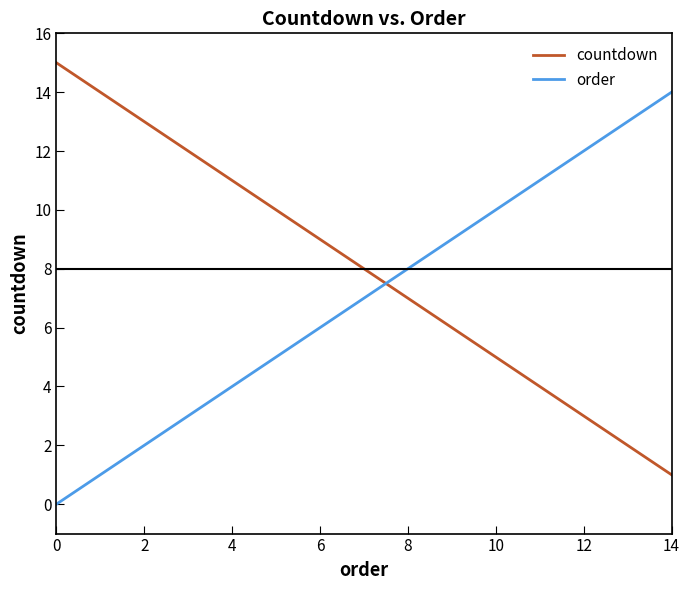

List the series in order of their peak value, lowest first.

order, countdown